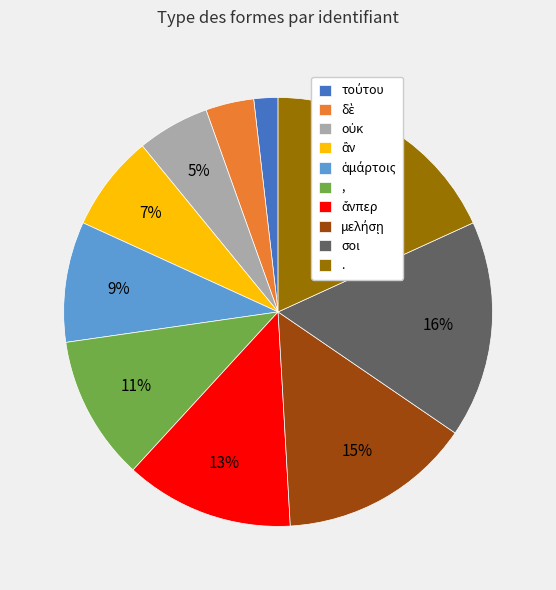

To the nearest percent, what portion does , represent?

11%